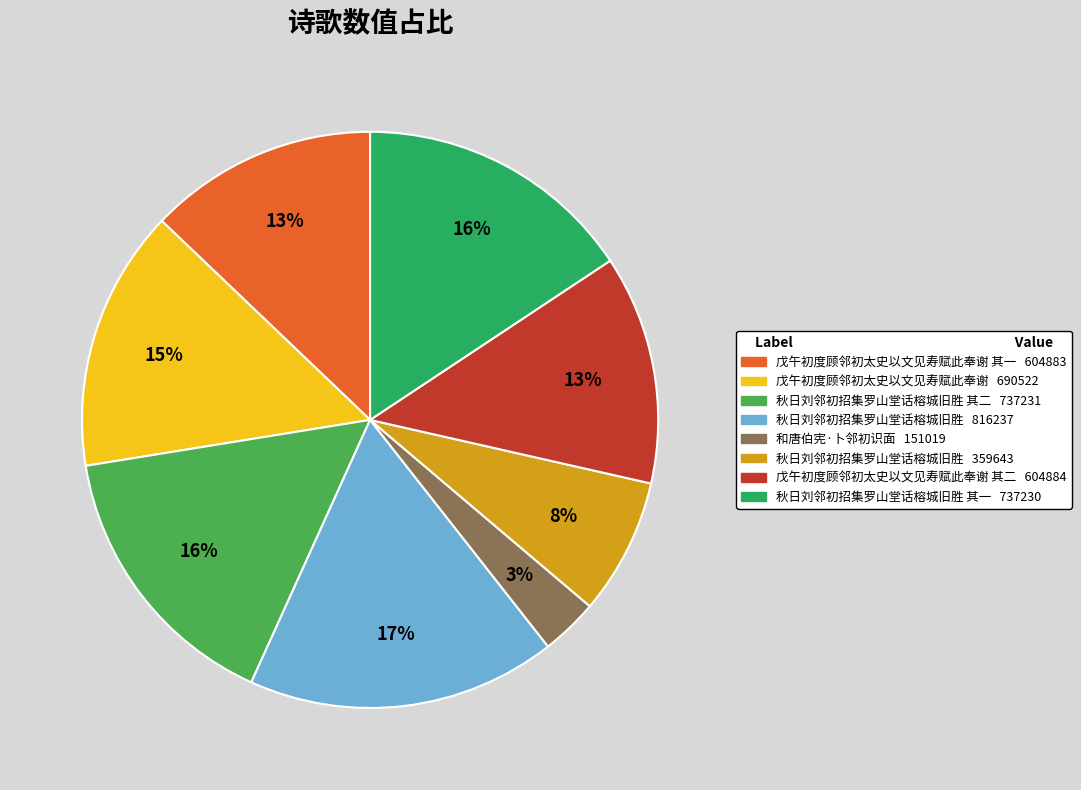

Is there a majority slice in this chart?

No